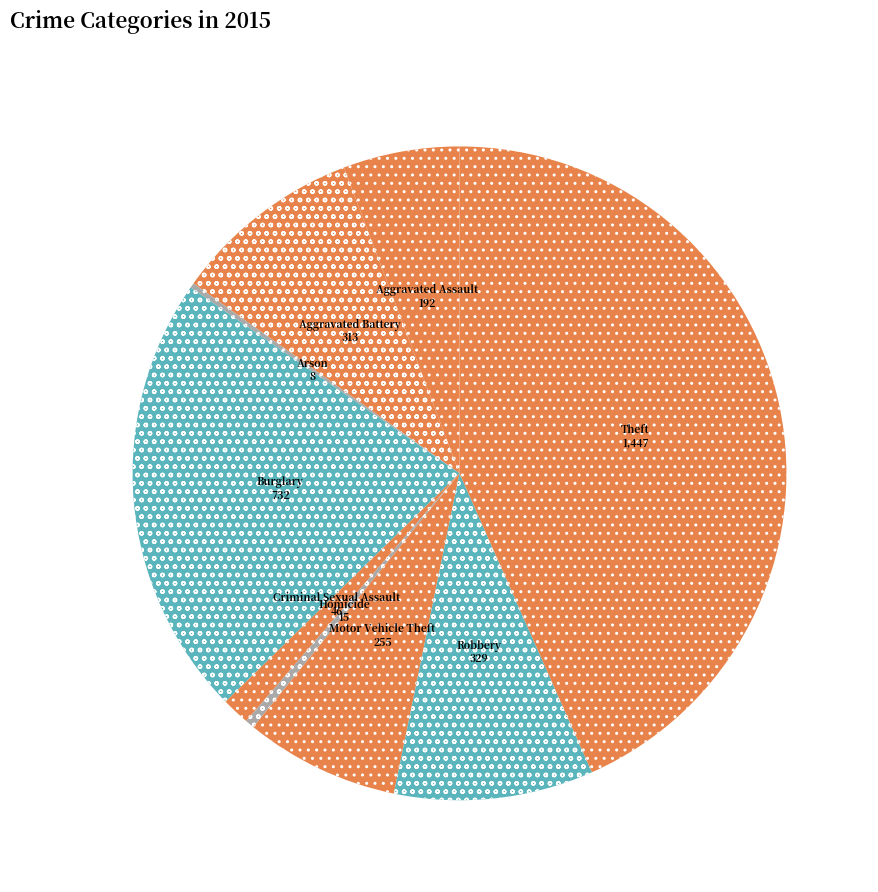

What is the ratio of the value at Aggravated Assault to the value at Motor Vehicle Theft?

0.8